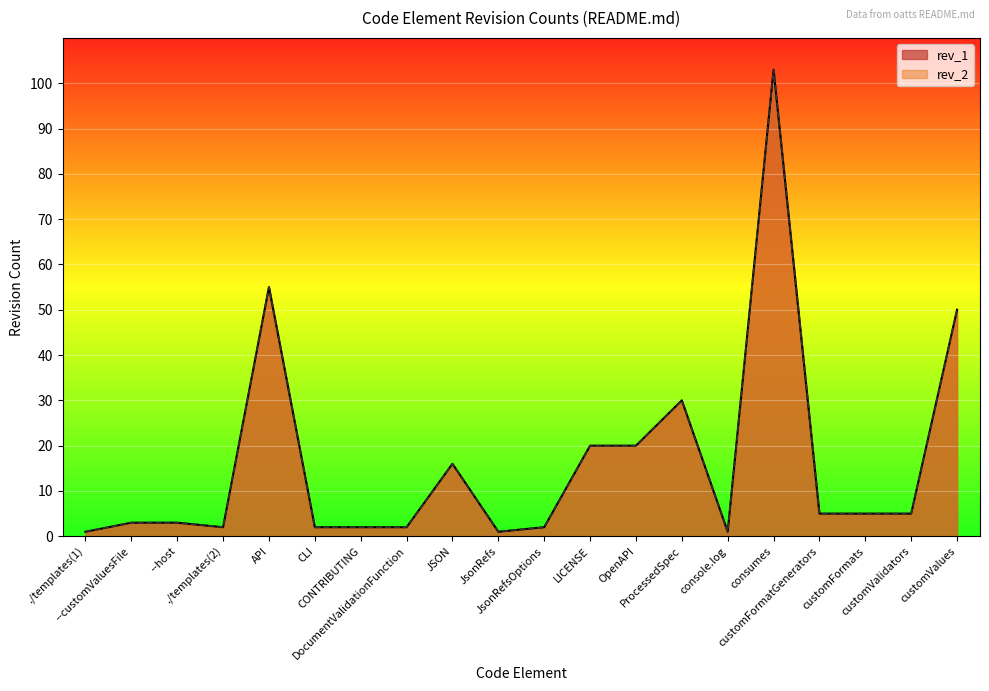

Which series has the largest range (max minus min)?

rev_2